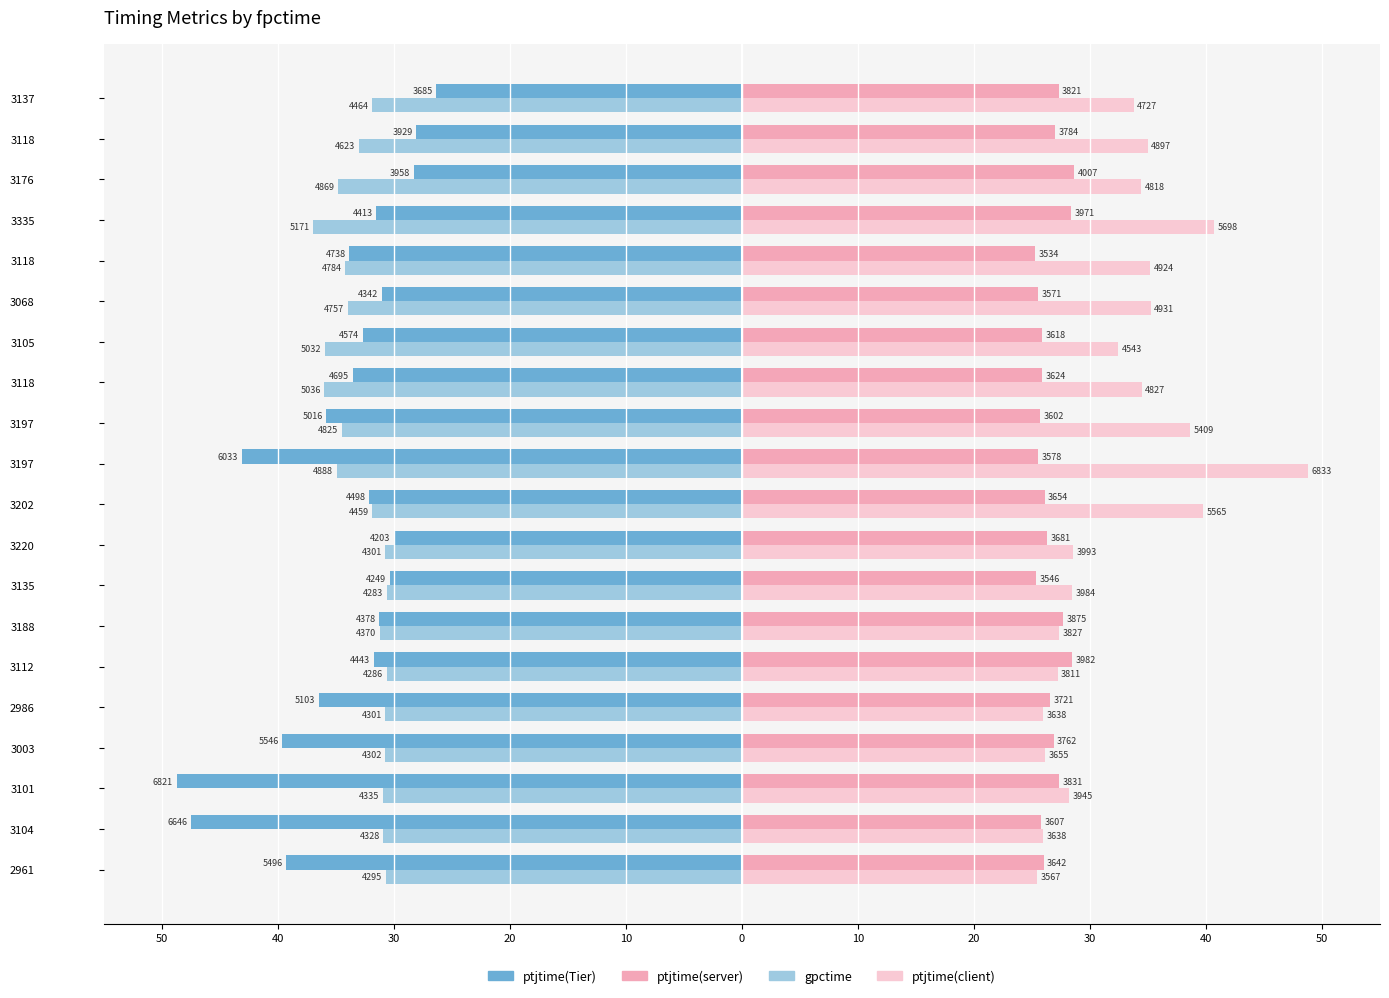

What are all the series names shown in the legend?

ptjtime(Tier), ptjtime(server), gpctime, ptjtime(client)